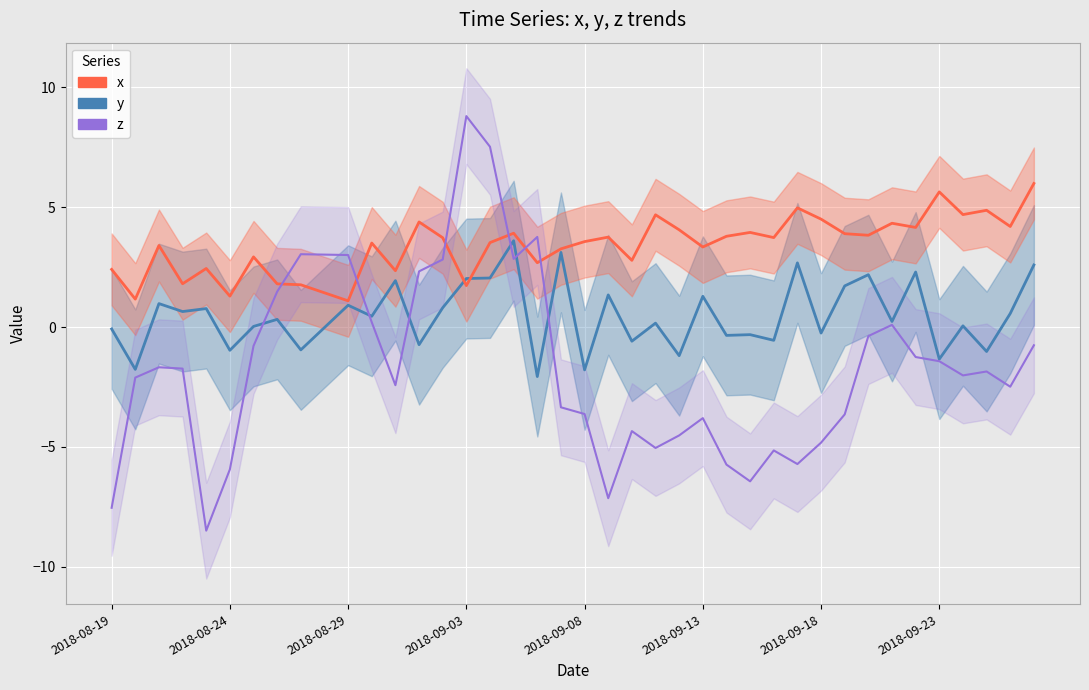

What value does the y (line) series have at 34?

2.3